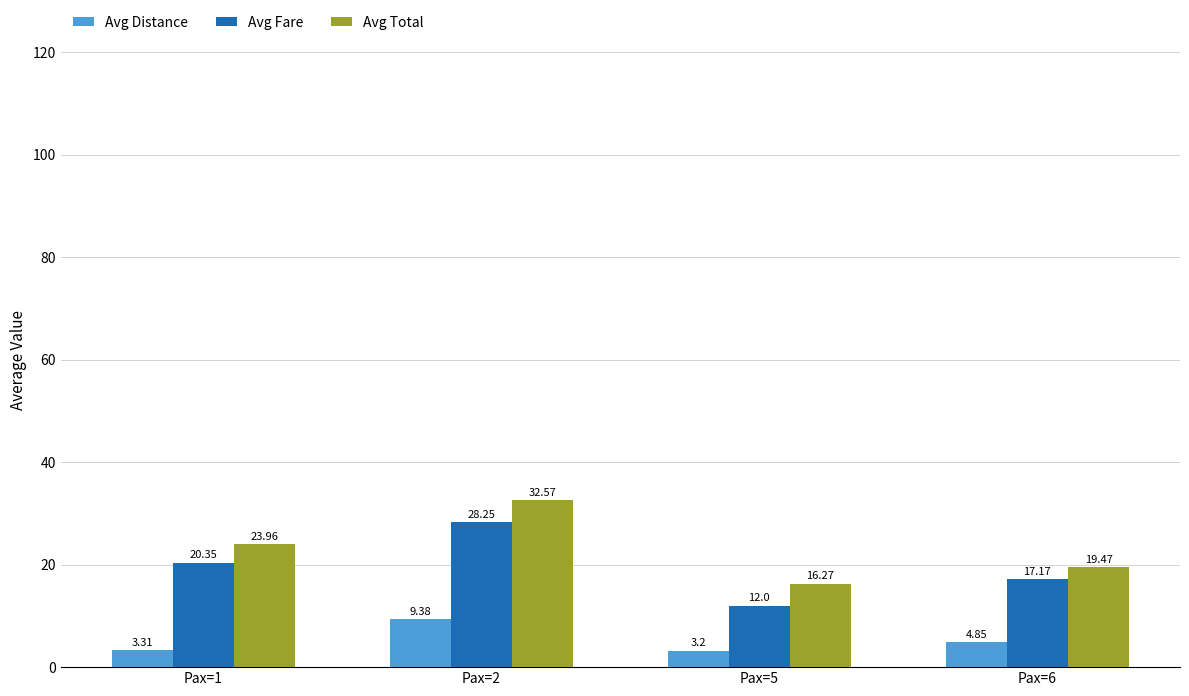

How many data points in Avg Distance are above 4?

2